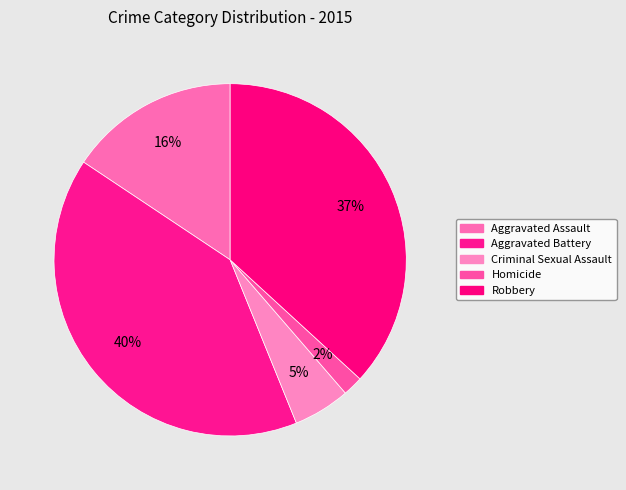

Does any single category account for the majority?

No